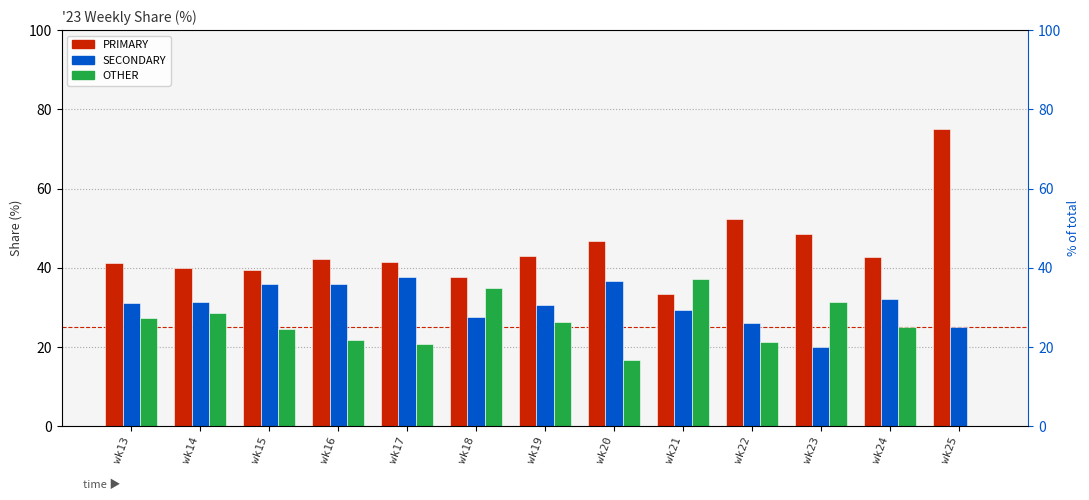

How many bars are there in total?

39